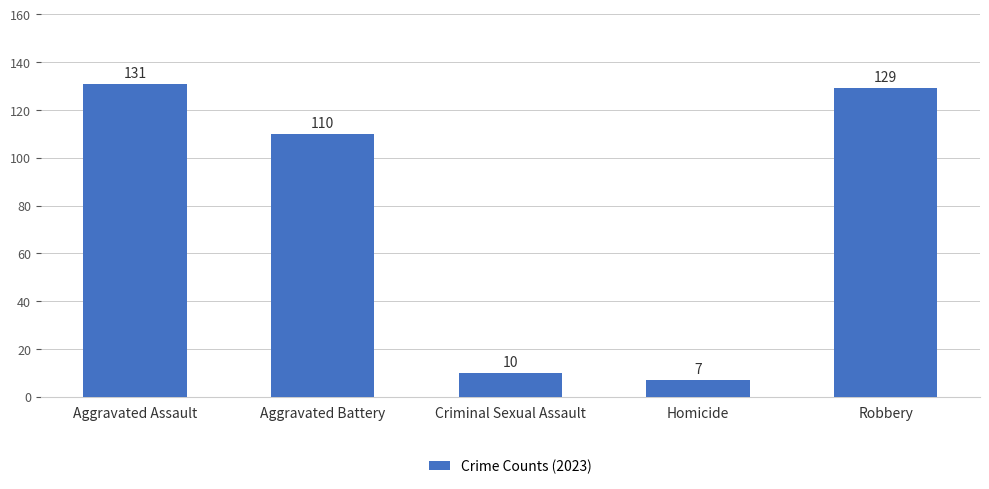

List the labels in order of value, largest first.

Aggravated Assault, Robbery, Aggravated Battery, Criminal Sexual Assault, Homicide